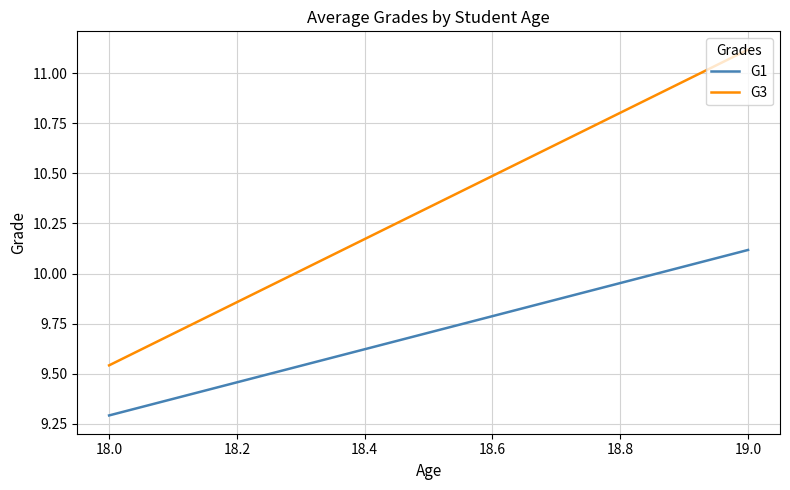

What is the minimum value for G3?

9.5